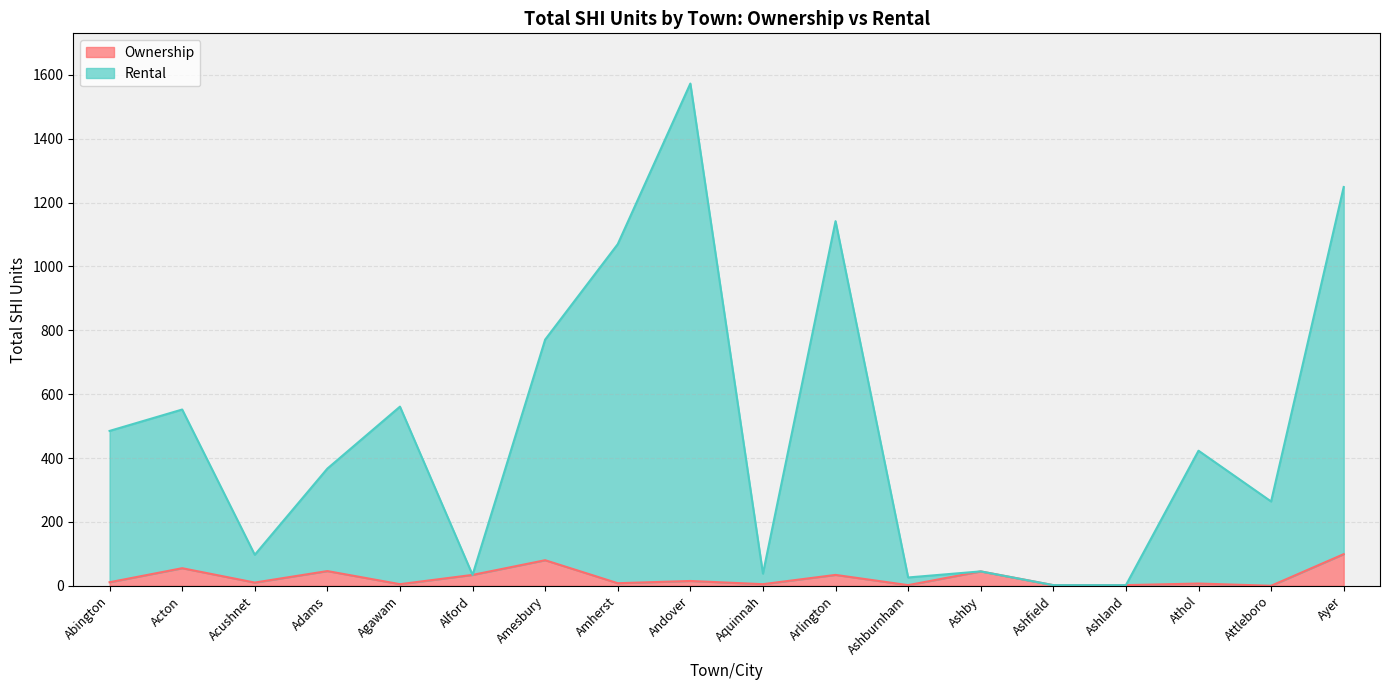

How many data points does each series have?

18